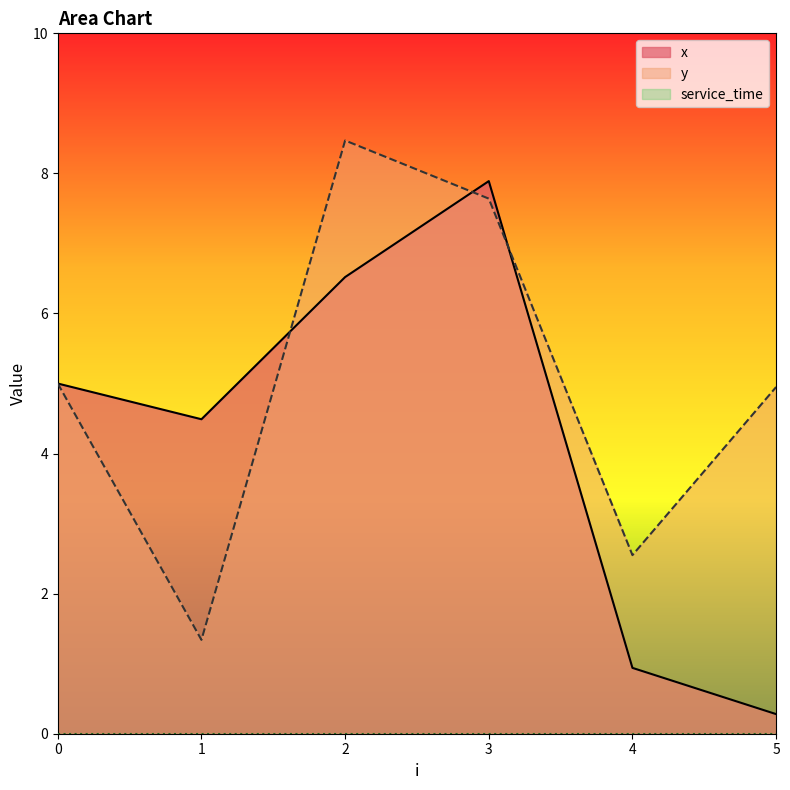

What is the minimum value shown in the chart?

0.0